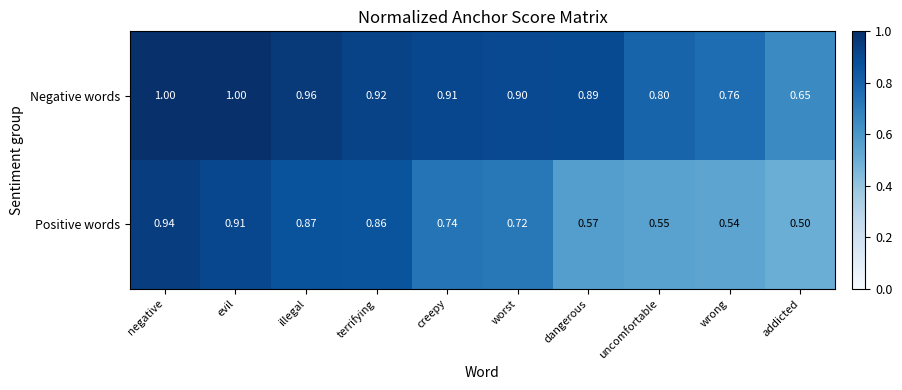

What is the spread (max minus min) of values at dangerous?

0.3